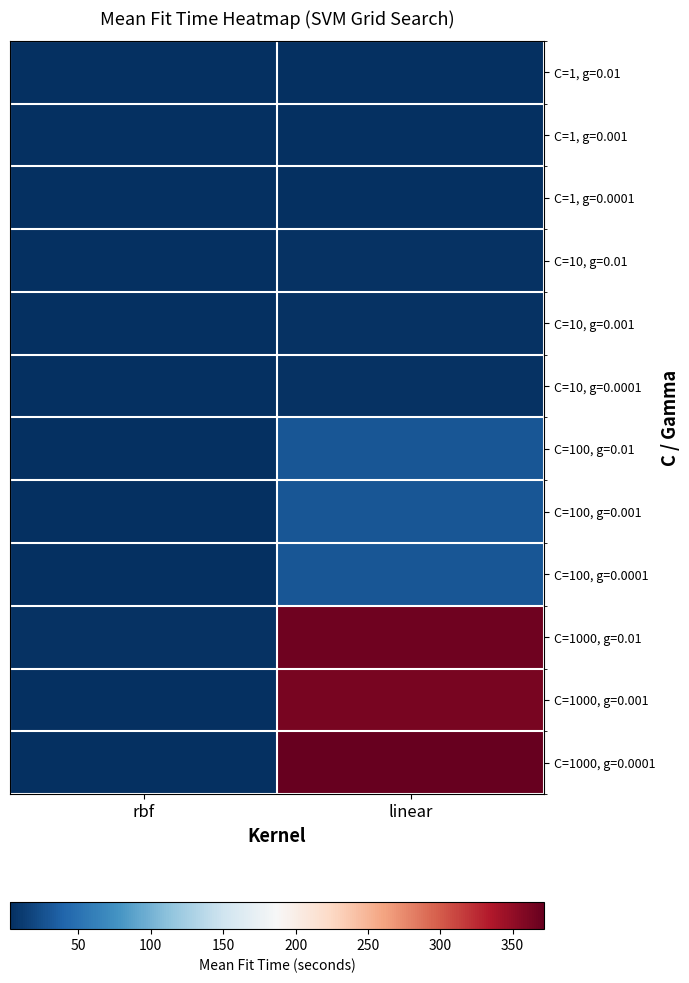

Reading right to left, transcribe all the data shown in this chart.

C=1, g=0.01: linear=3.1	rbf=3.6
C=1, g=0.001: linear=2.7	rbf=3.1
C=1, g=0.0001: linear=2.7	rbf=2.7
C=10, g=0.01: linear=4.3	rbf=2.9
C=10, g=0.001: linear=4.3	rbf=3.0
C=10, g=0.0001: linear=4.3	rbf=2.9
C=100, g=0.01: linear=28.9	rbf=2.9
C=100, g=0.001: linear=29.7	rbf=2.9
C=100, g=0.0001: linear=29.2	rbf=3.0
C=1000, g=0.01: linear=366.9	rbf=4.5
C=1000, g=0.001: linear=361.6	rbf=3.6
C=1000, g=0.0001: linear=371.7	rbf=3.1